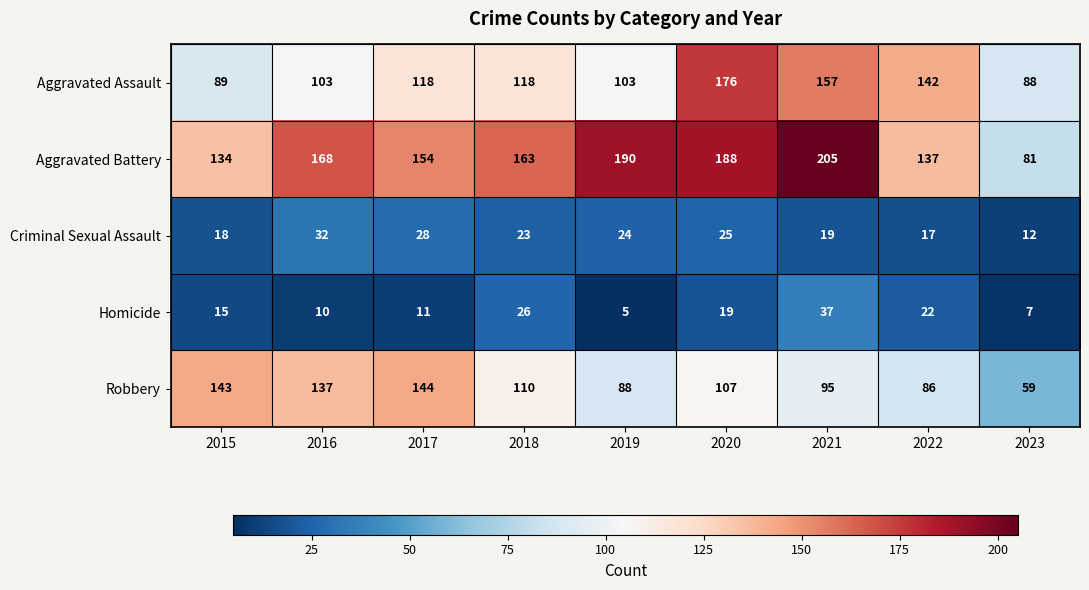

The Aggravated Assault series shows 99 at 2021. True or false?

False